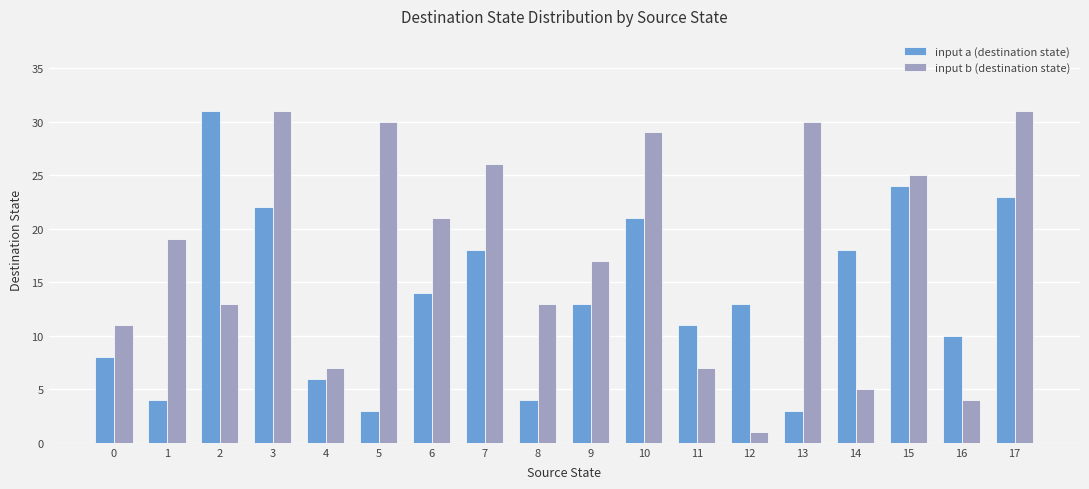

Rank the series by their average value, from highest to lowest.

input b (destination state), input a (destination state)